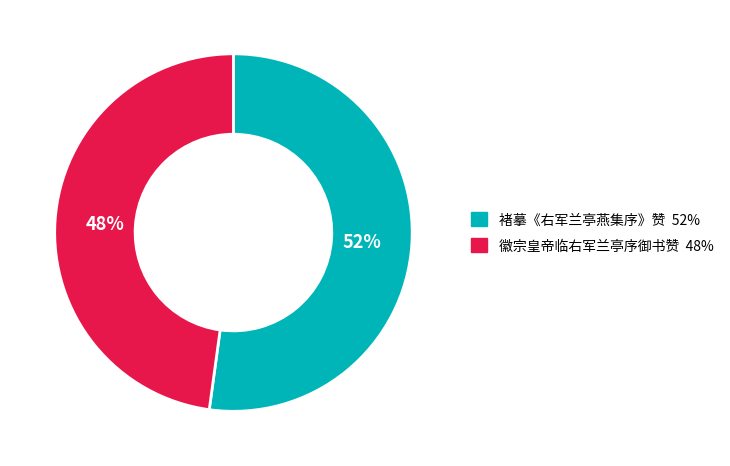

What percentage is the 褚摹《右军兰亭燕集序》赞 slice, to the nearest percent?

52%